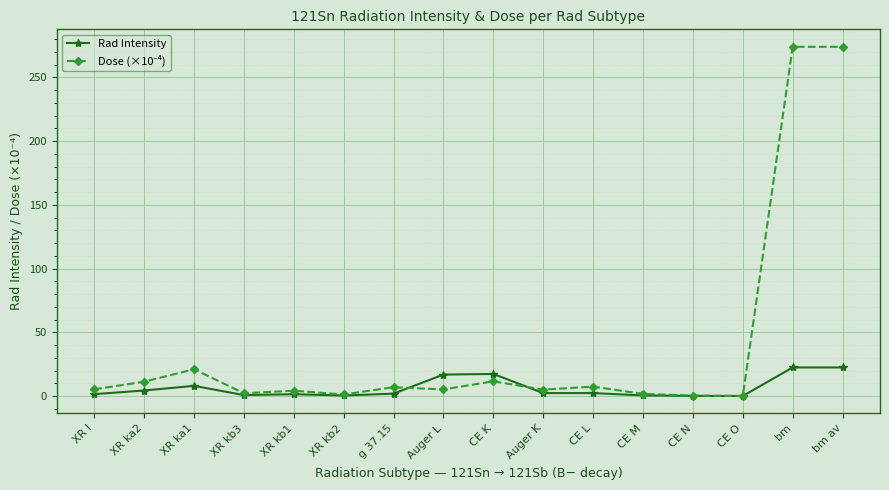

What is the greatest value displayed?

274.0